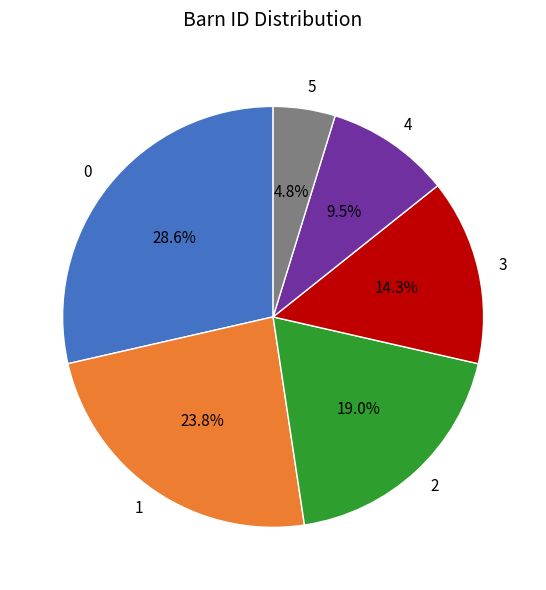

To the nearest percent, what portion does 1 represent?

24%